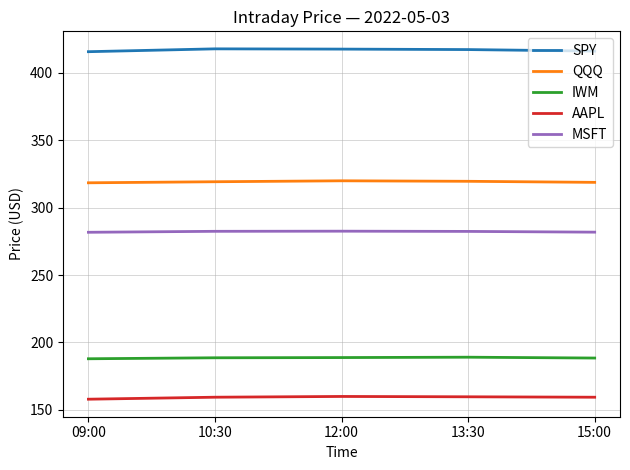

Rank the series at 15:00 from highest to lowest value.

SPY, QQQ, MSFT, IWM, AAPL